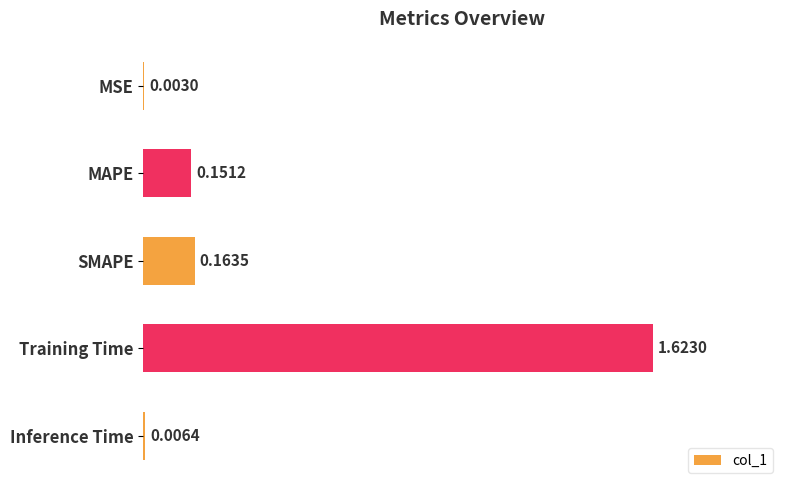

Which label corresponds to the largest value in the chart?

Training Time